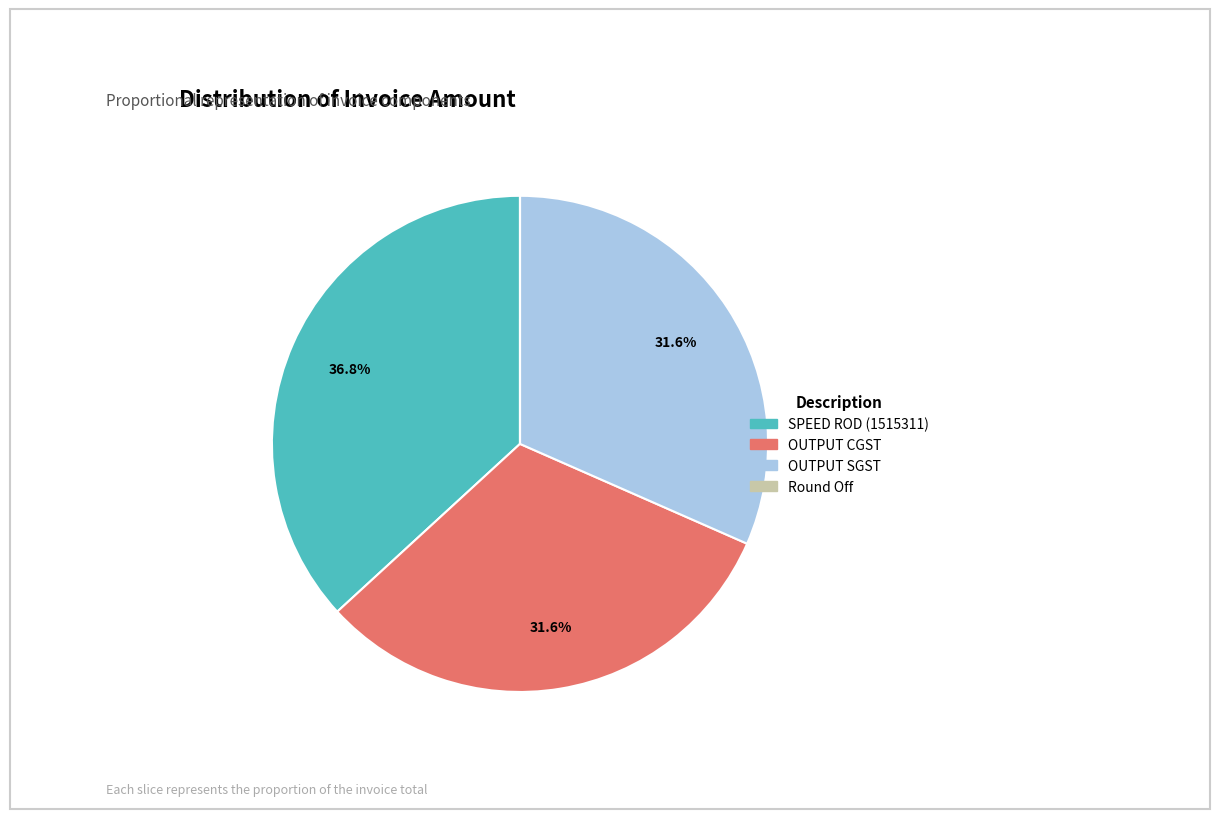

To the nearest percent, what is the average slice percentage?

25%